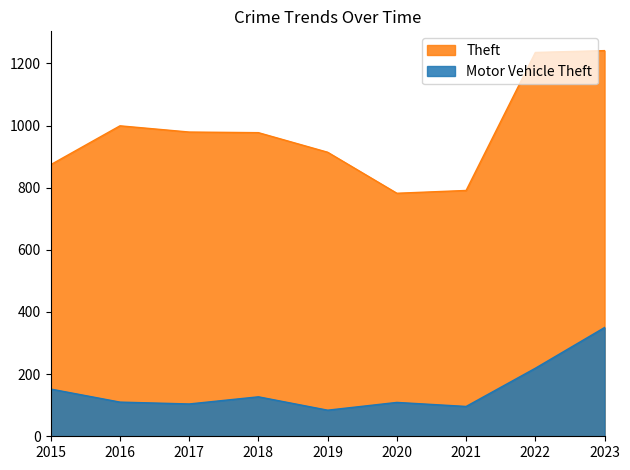

What are all the series names shown in the legend?

Theft, Motor Vehicle Theft